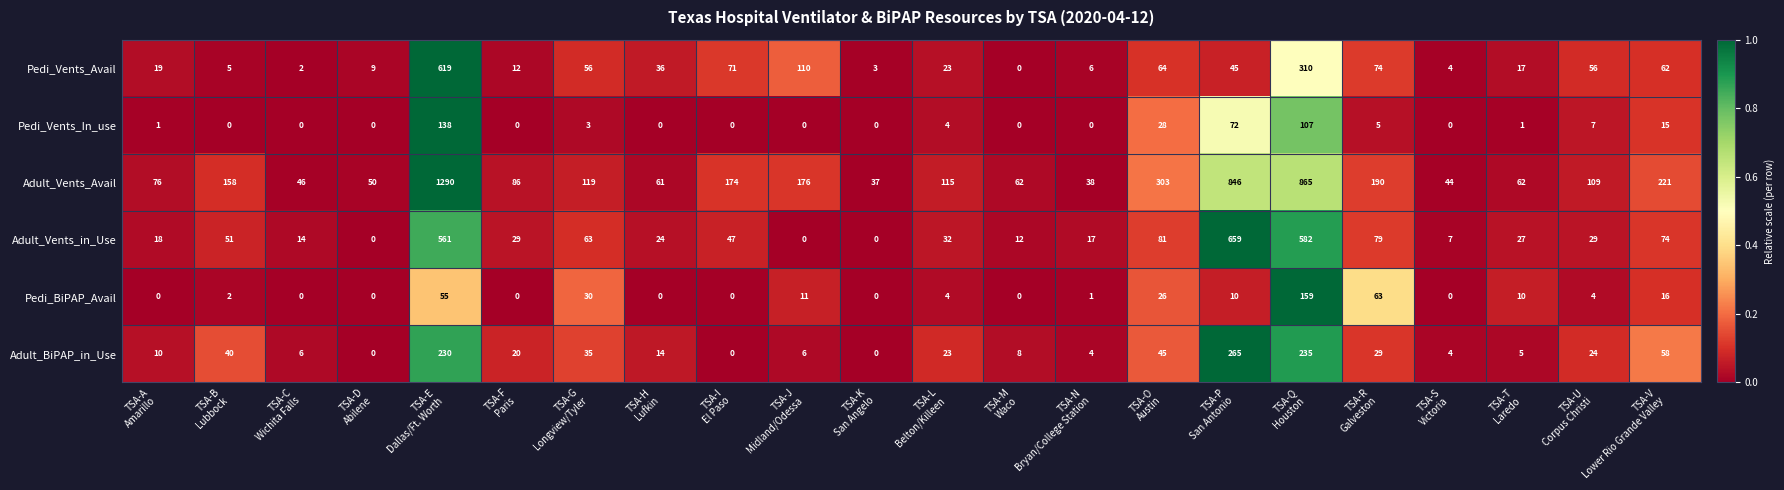

What is the difference between the maximum and minimum values in the Adult_Vents_in_Use series?

659